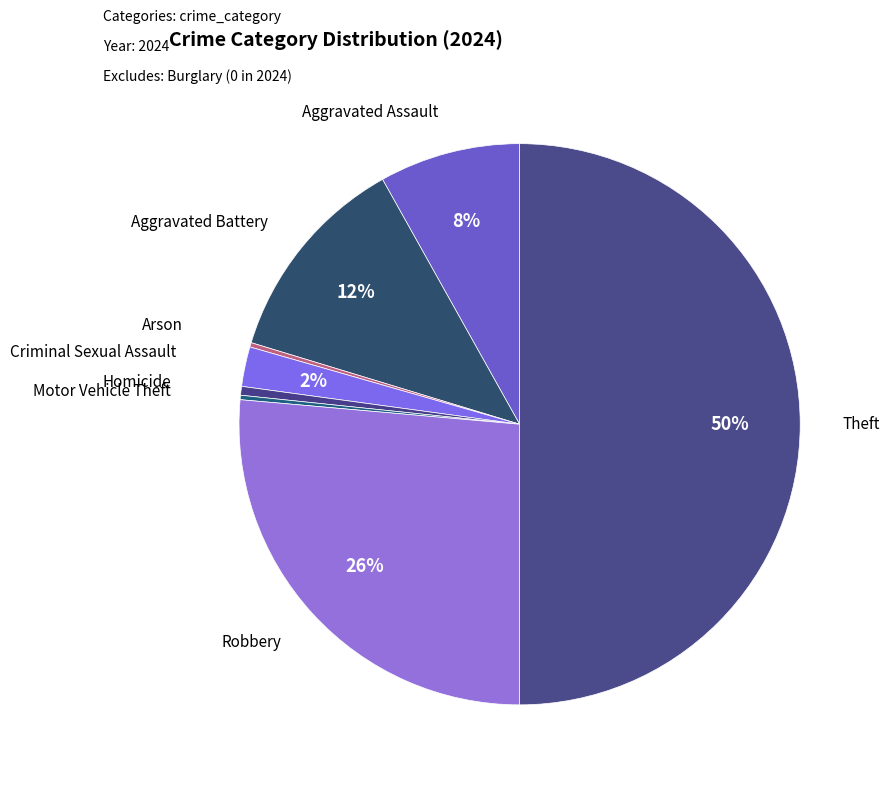

Which slice is the largest?

Theft